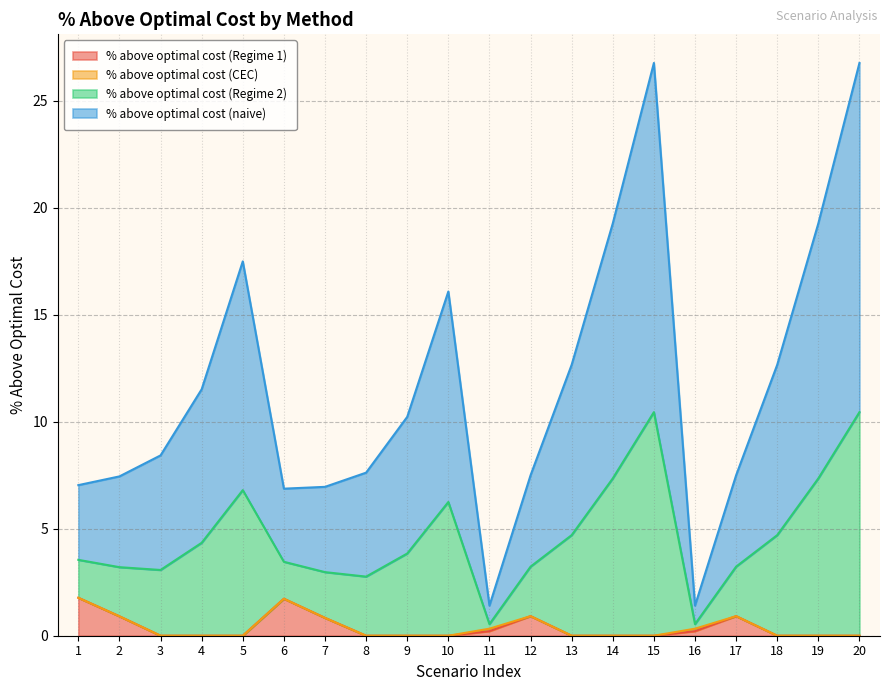

Where does the % above optimal cost (naive) series first go above 3?

1